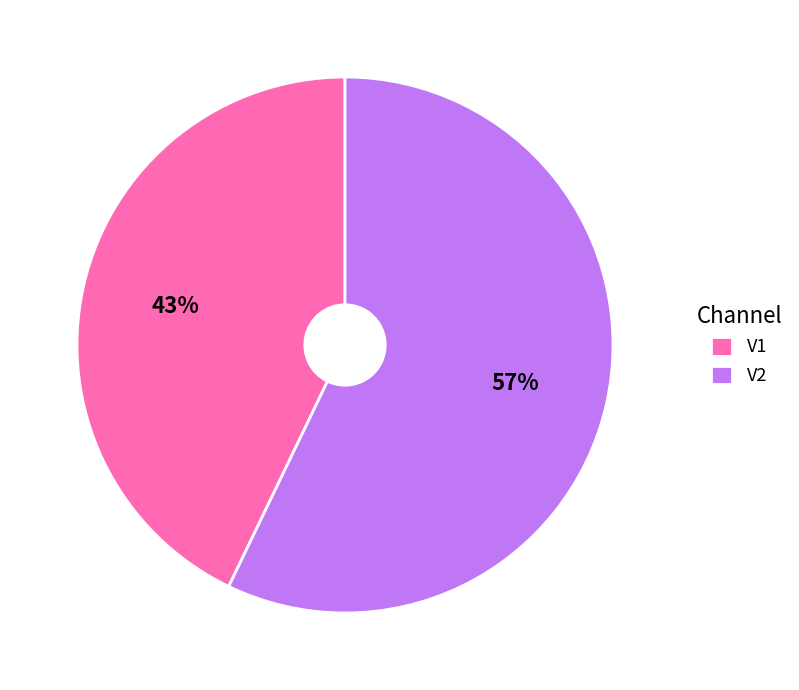

Rank the categories by value from lowest to highest.

V1, V2